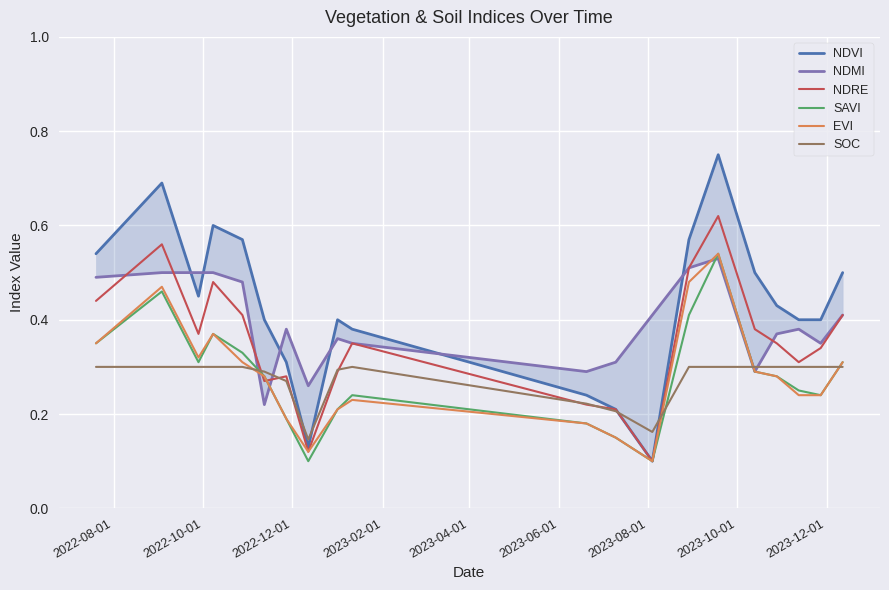

How many interior local peaks does the NDMI series have?

4